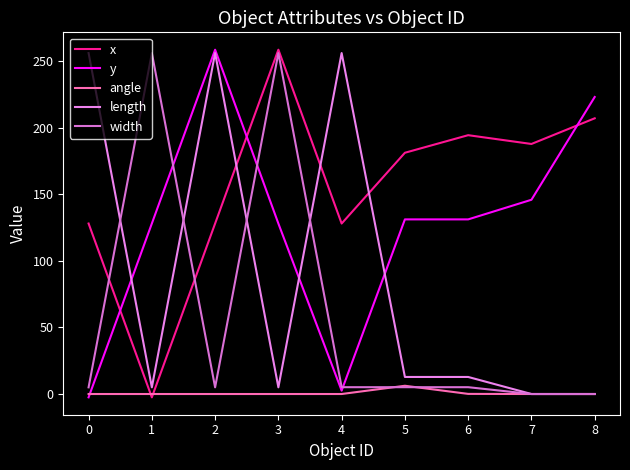

How many lines are shown in the chart?

5